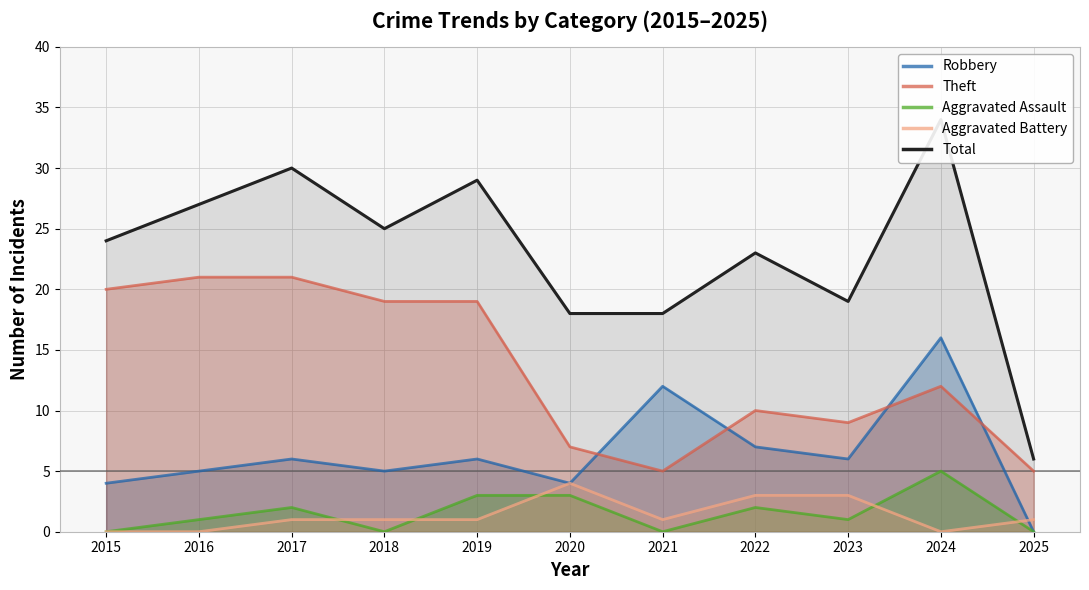

Rank the categories by Robbery value from highest to lowest.

2024, 2021, 2022, 2017, 2019, 2023, 2016, 2018, 2015, 2020, 2025